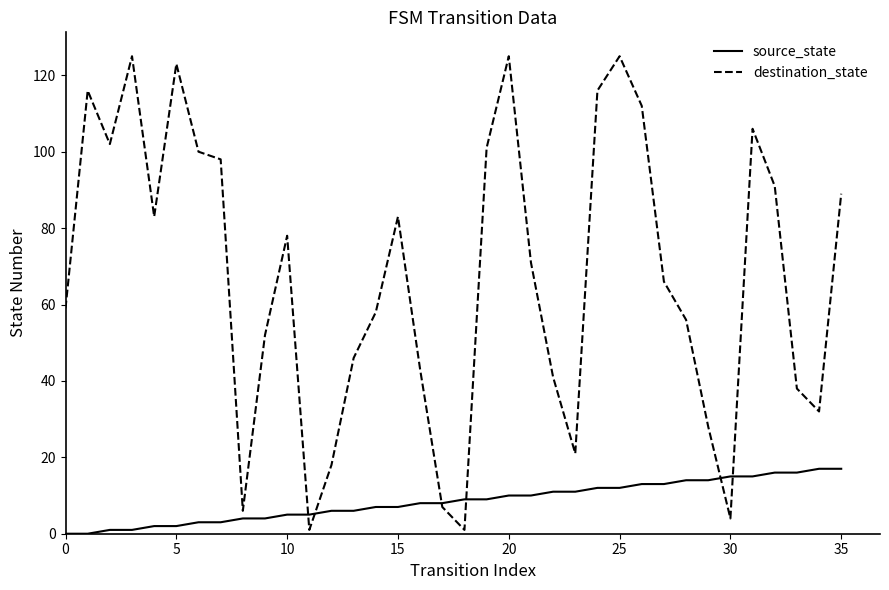

Which series has the largest total across all categories?

destination_state